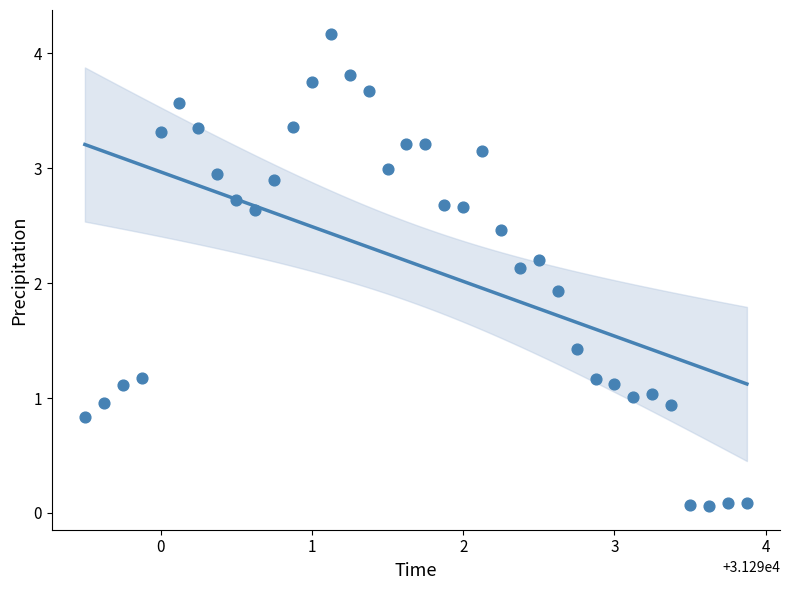

What Y value in the scatter plot is closest to 2?

1.9